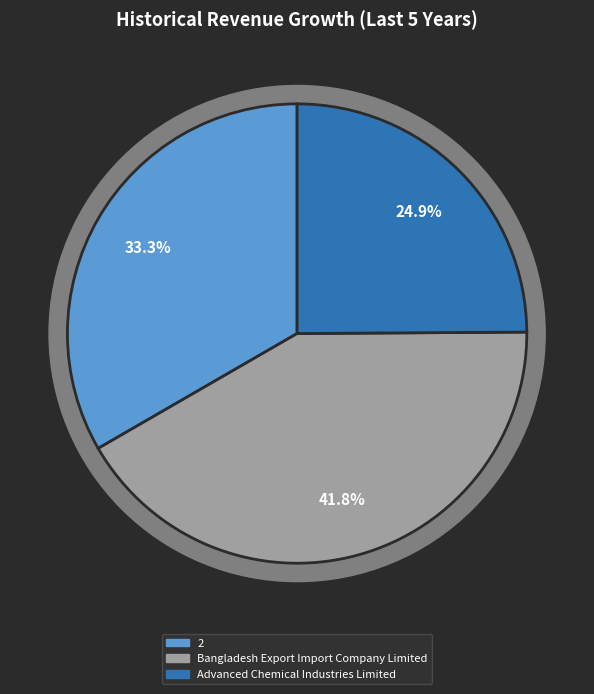

Is there any slice that represents more than half of the pie?

No